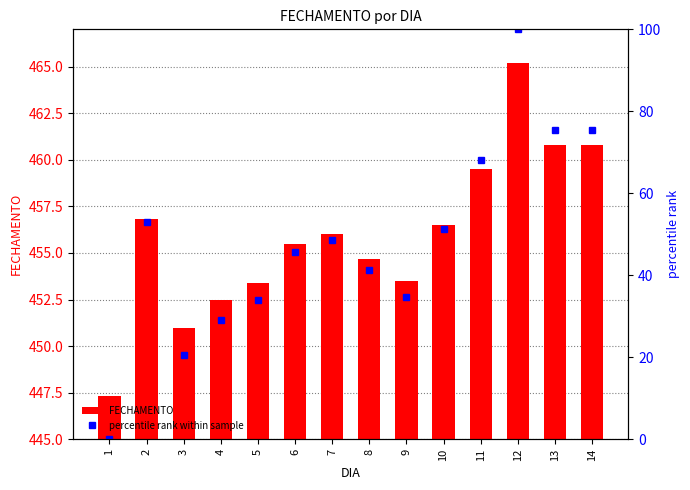

Is it true that percentile rank within sample equals 48.6 at 7?

True